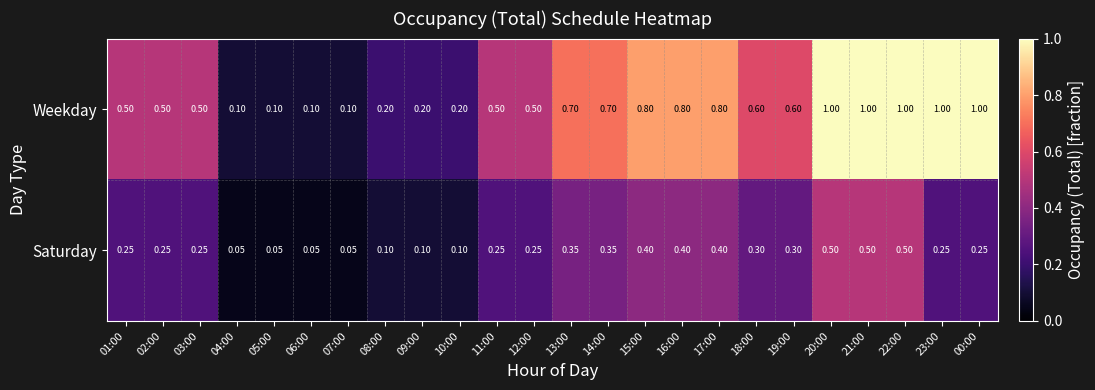

Rank the series by their maximum value, from highest to lowest.

Weekday, Saturday